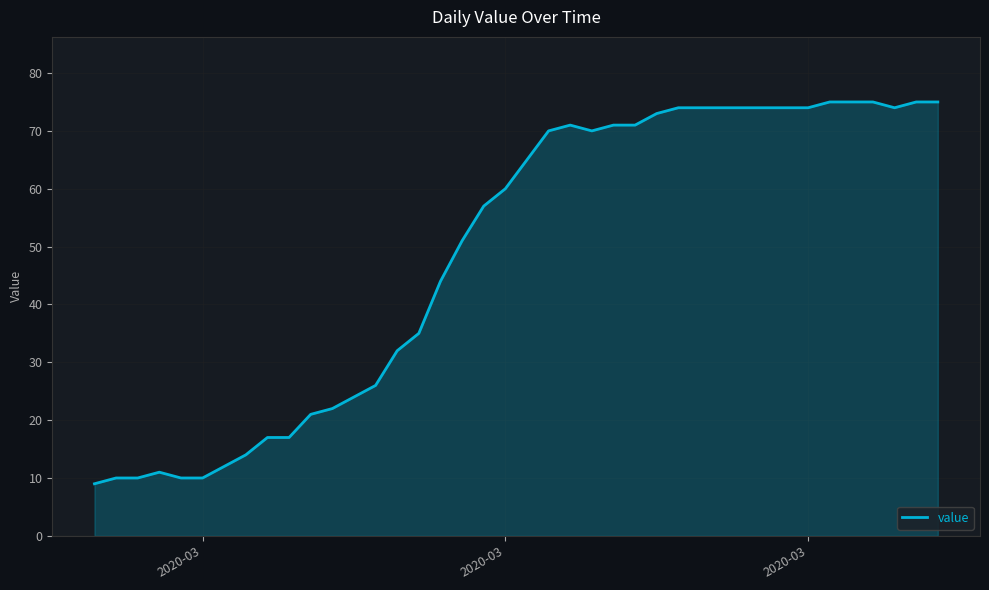

What is the maximum value shown in the chart?

75